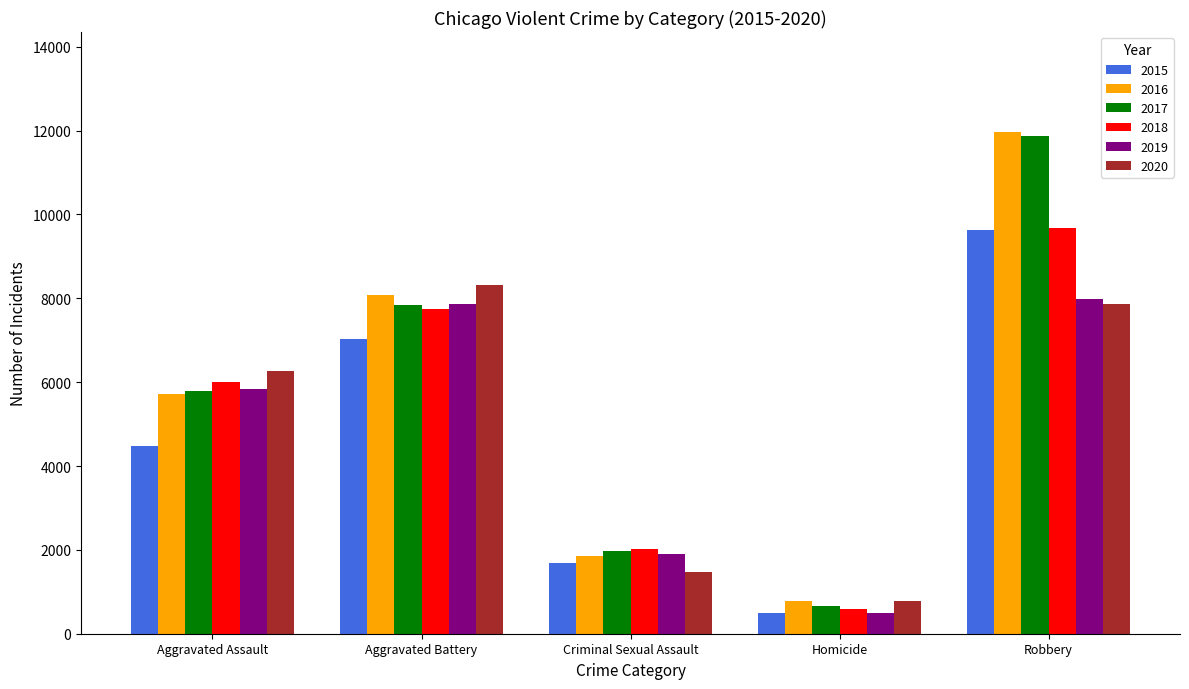

What is the total value across all series at Criminal Sexual Assault?

10932